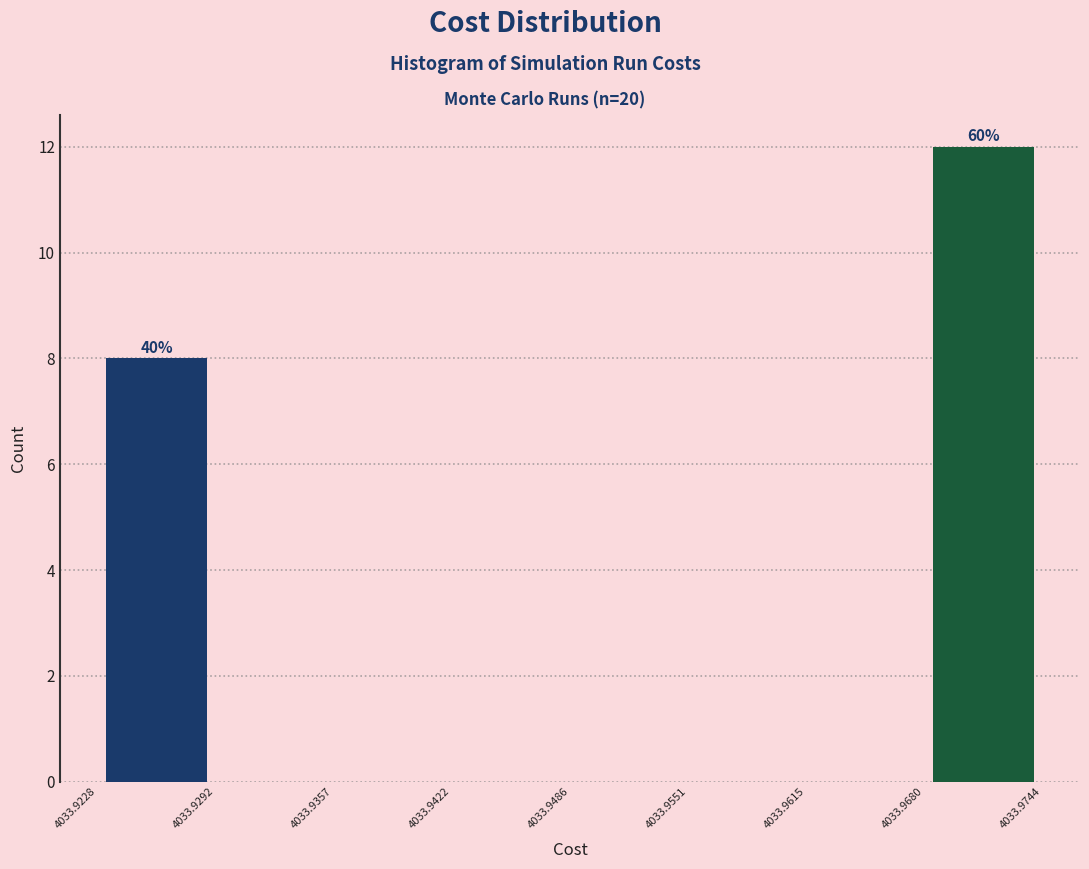

Over which range of the x-axis is the bar tallest?

4033.9680 to 4033.9744